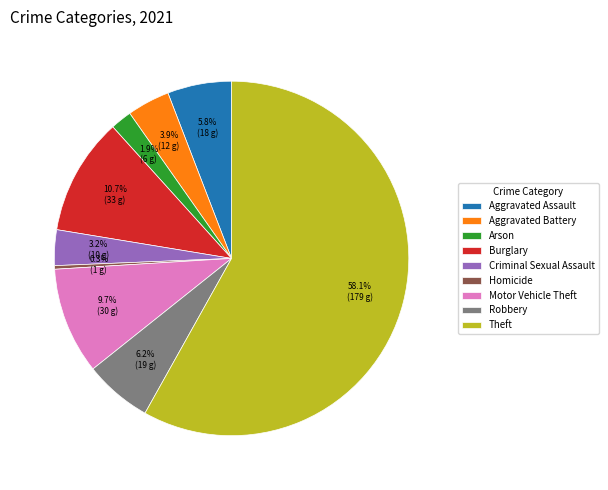

What is the smallest slice in the pie chart?

Homicide